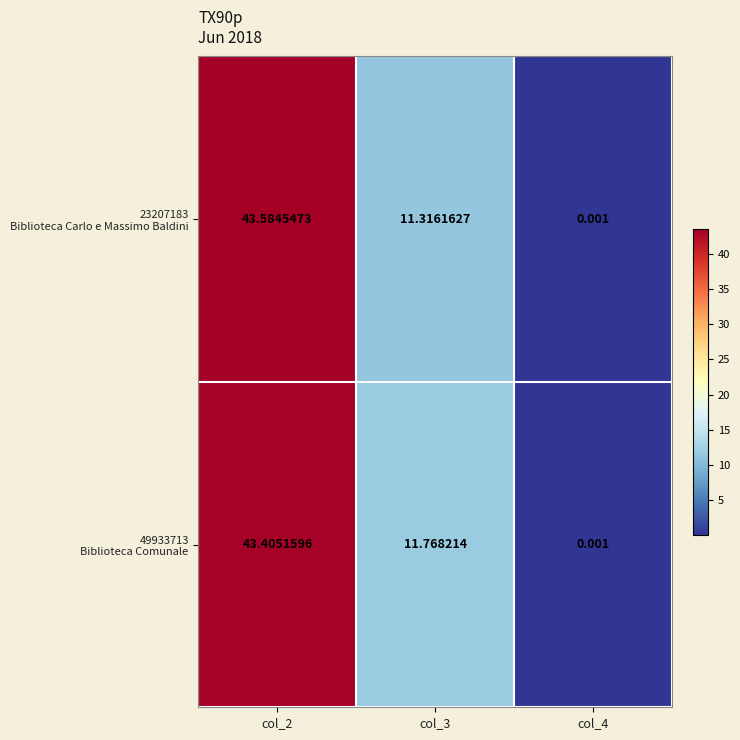

List the series in order of their peak value, lowest first.

49933713 Biblioteca Comunale, 23207183 Biblioteca Carlo e Massimo Baldini